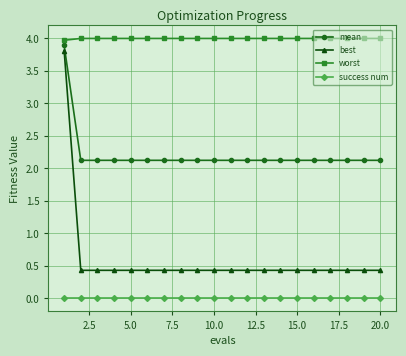

Rank the series by their average value, from lowest to highest.

success num, best, mean, worst